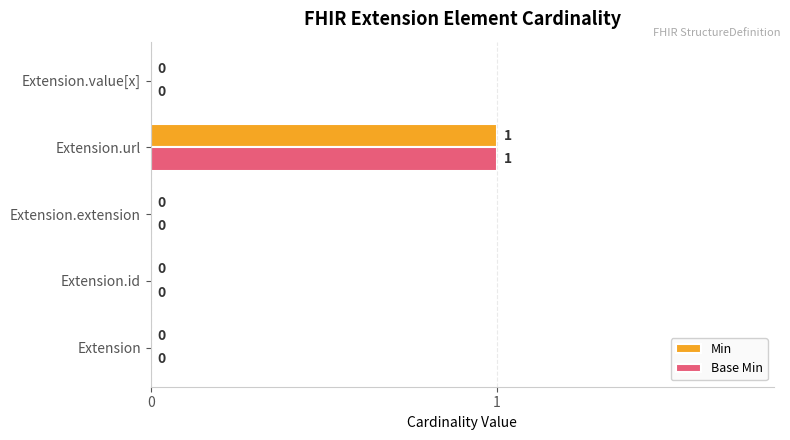

At which category is the sum across all series the highest?

Extension.url